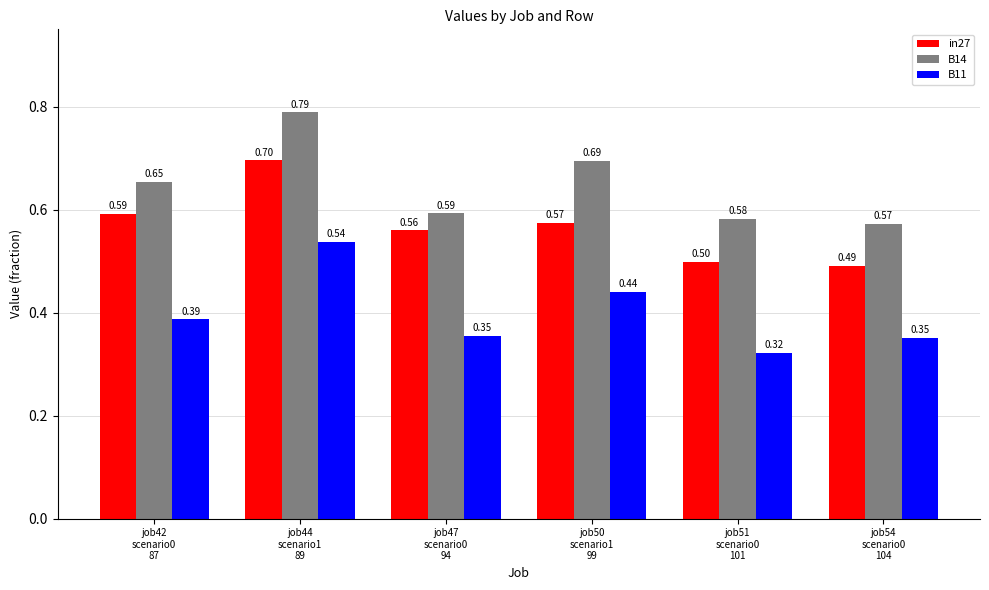

How many bars are there in total?

18